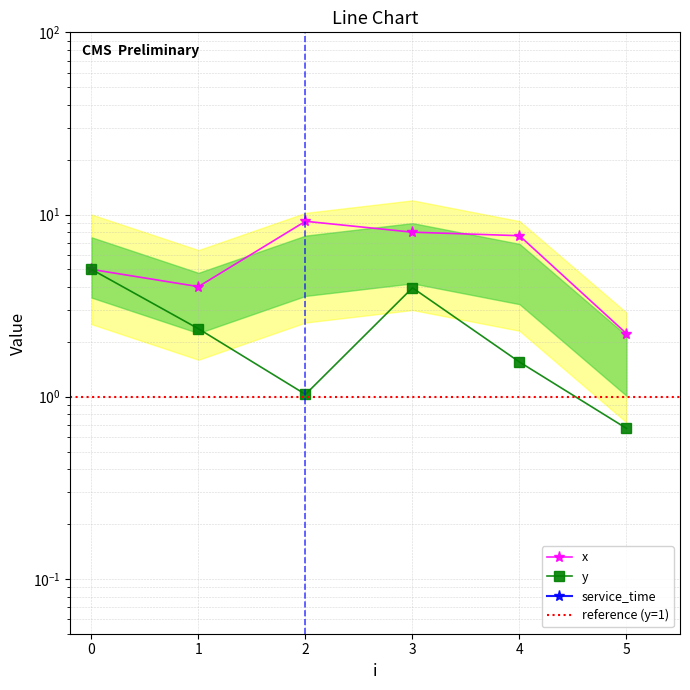

What is the smallest value displayed?

0.7